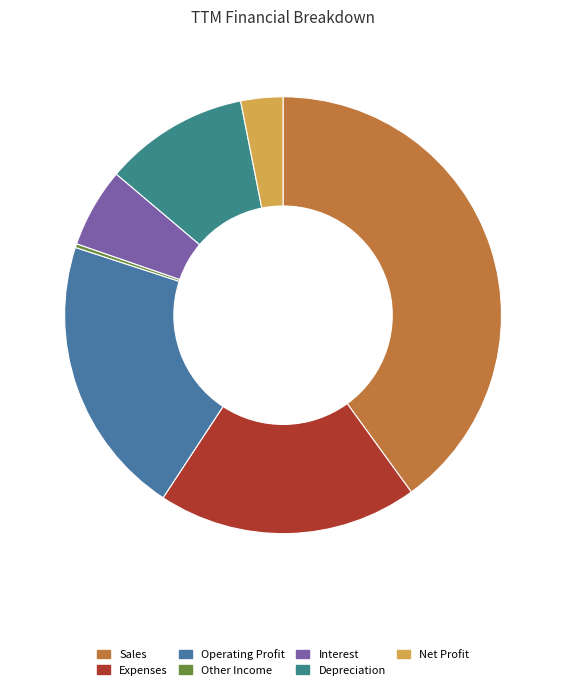

Count the number of slices in the pie.

7